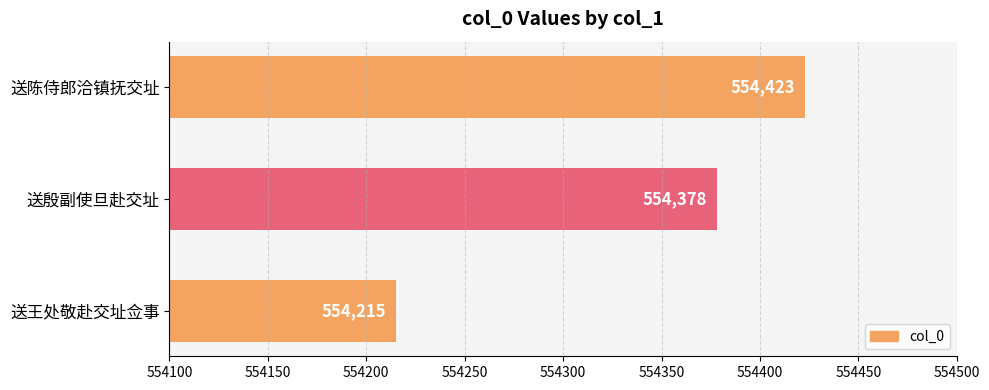

What is the sum of all values?

1663016